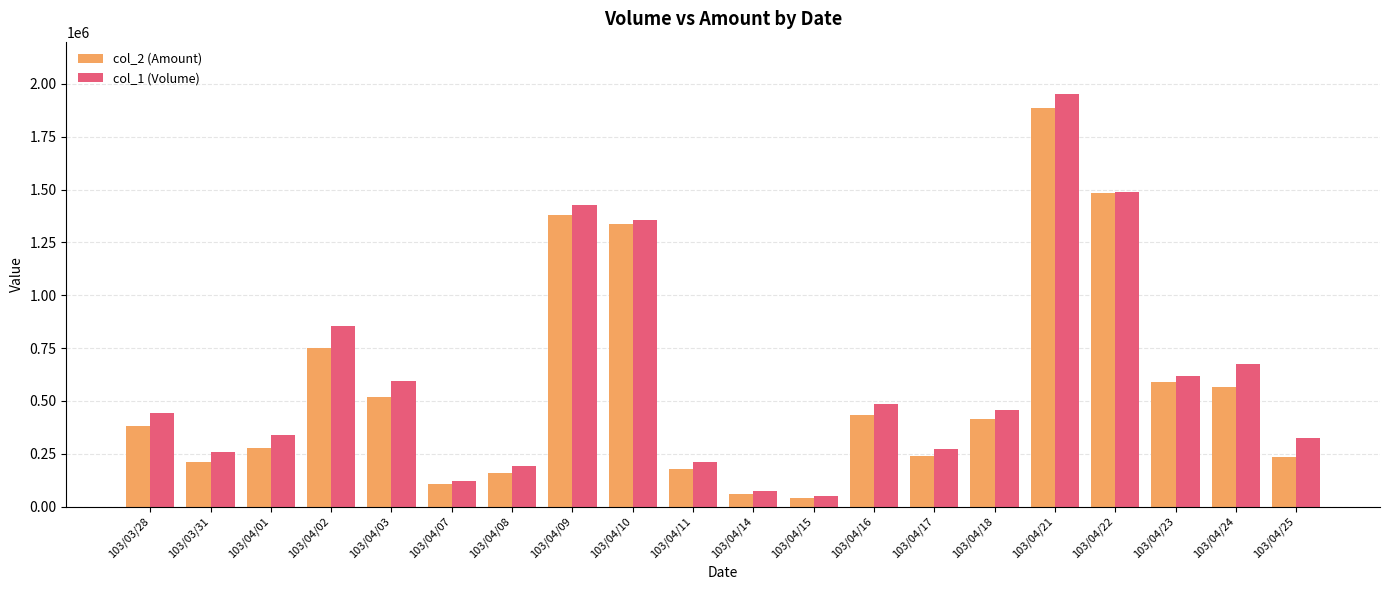

What is the sum of all col_2 (Amount) values?

11244570